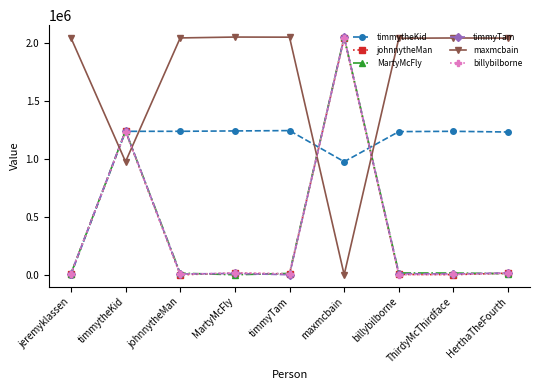

Is the value of MartyMcFly at MartyMcFly greater than the value of timmytheKid at ThirdyMcThirdface?

No